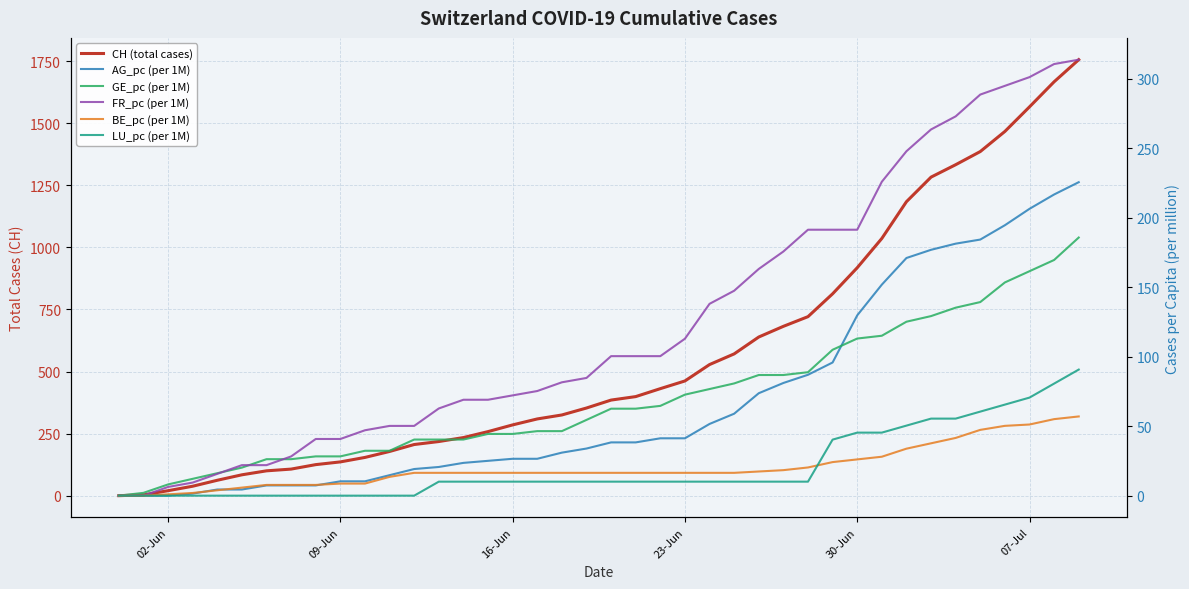

At how many categories does at least one series exceed 1587?

2